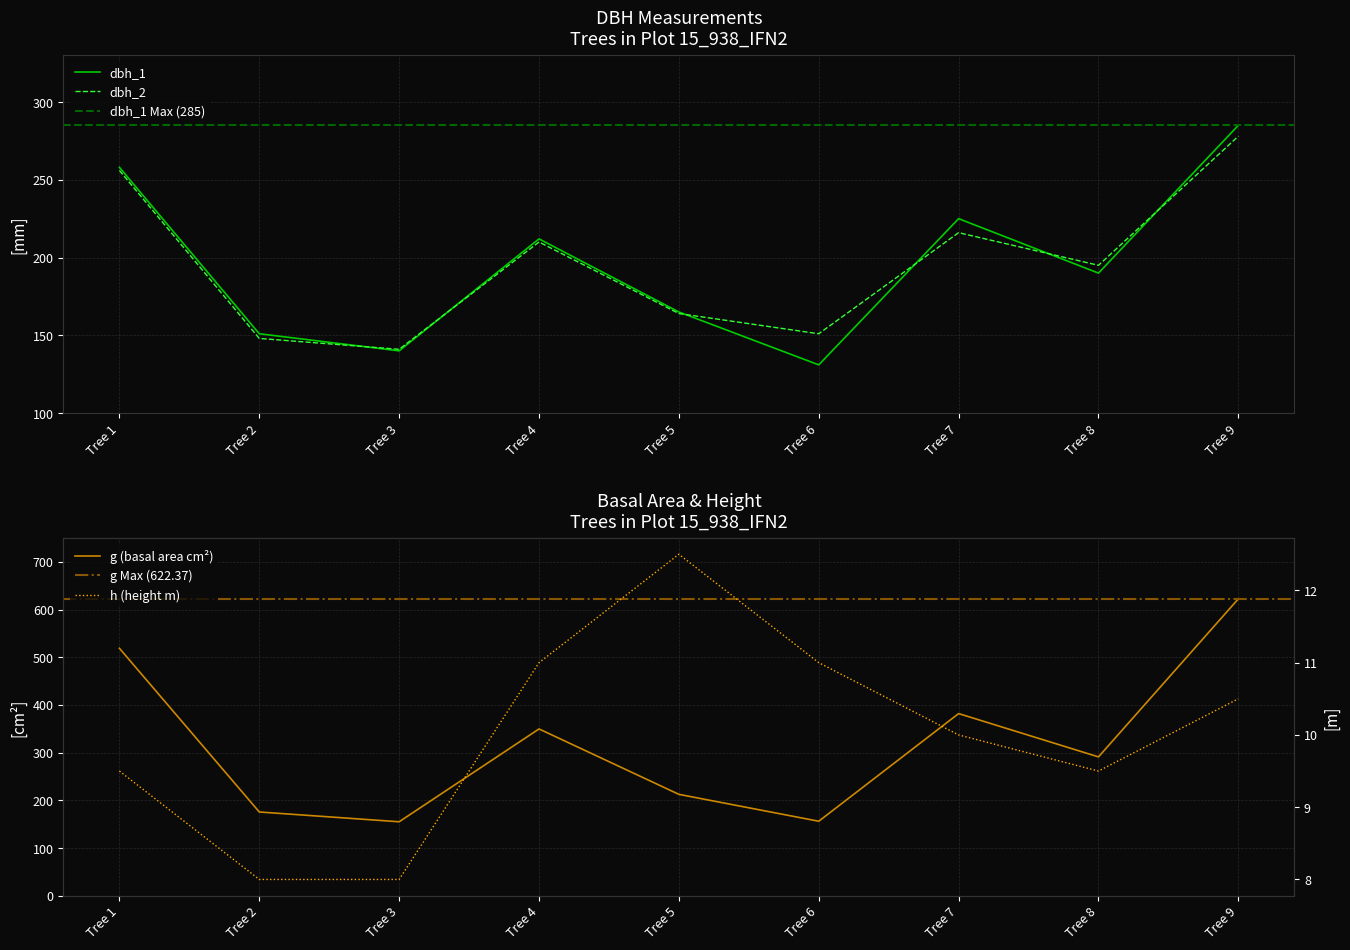

Between Tree 4 and Tree 8, which series saw the biggest shift?

dbh